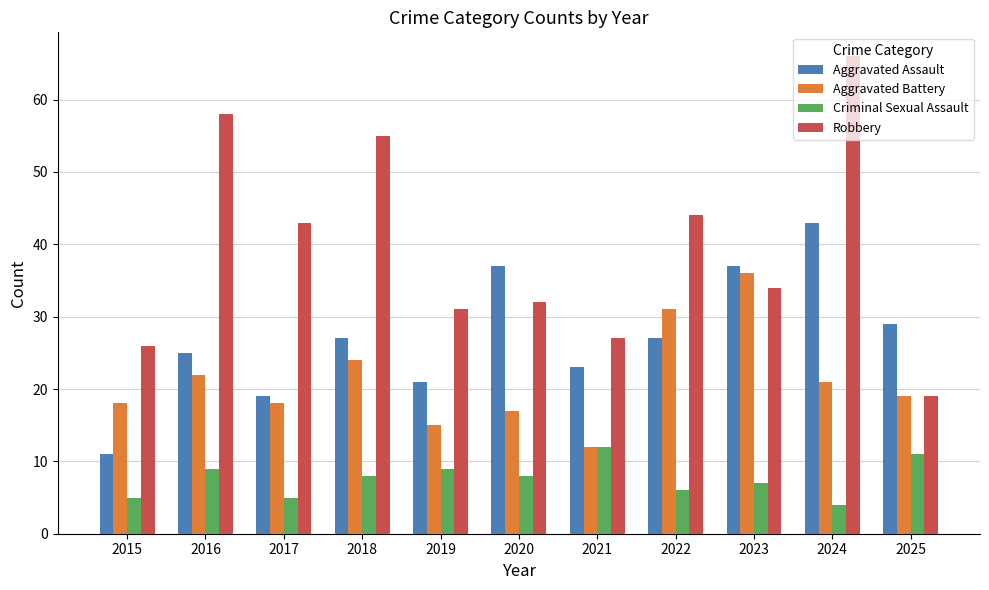

The Robbery series shows 46 at 2015. True or false?

False